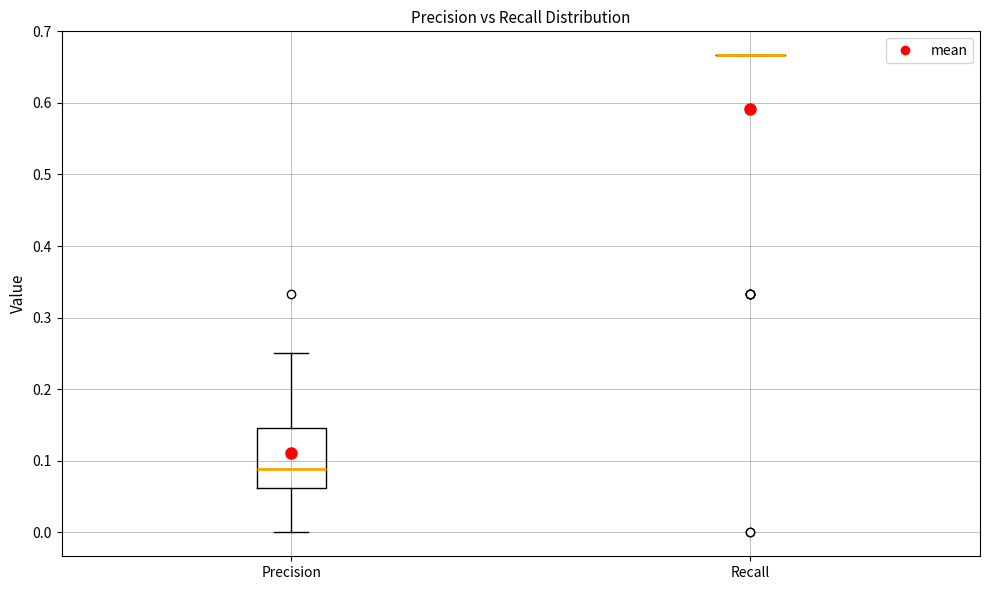

Which box is the tallest, from its lower edge to its upper edge?

Precision